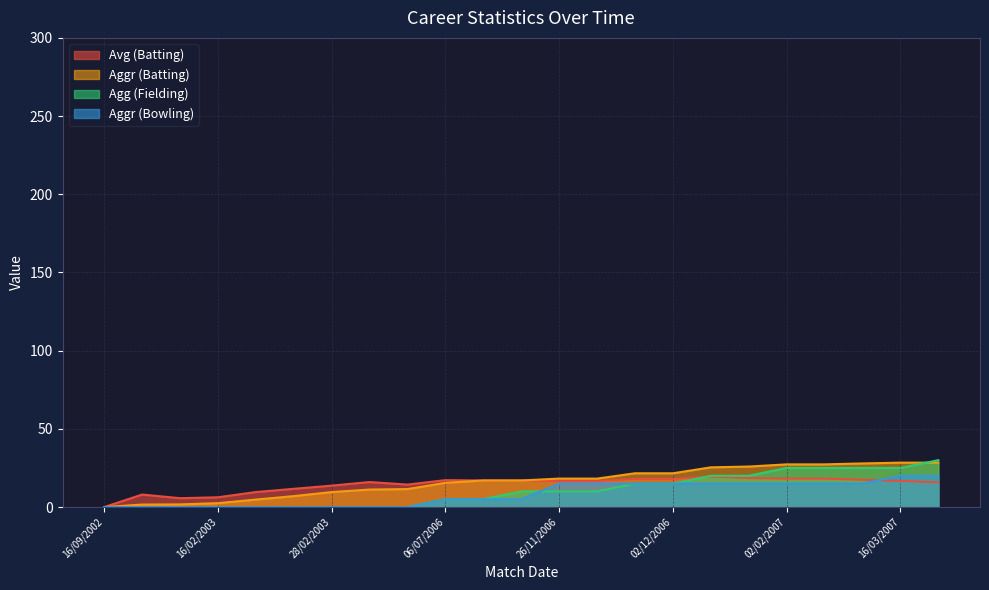

What value does the Aggr (Batting) series have at 05/02/2007?

27.9